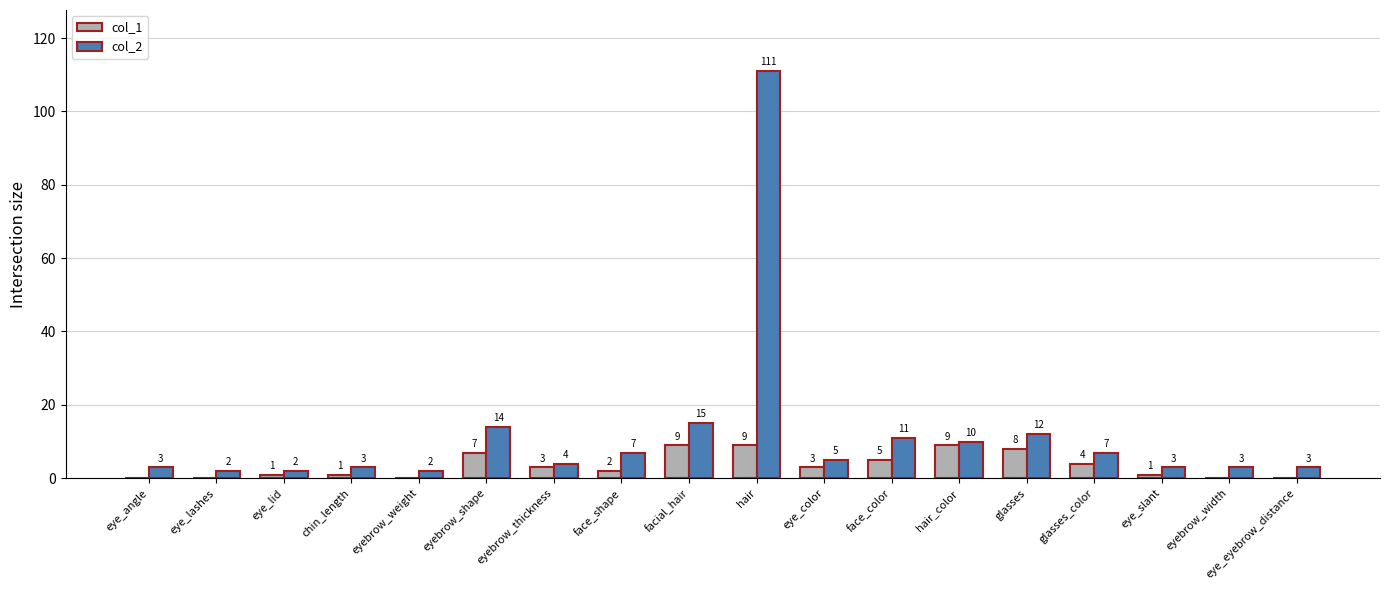

Which series has the largest total across all categories?

col_2